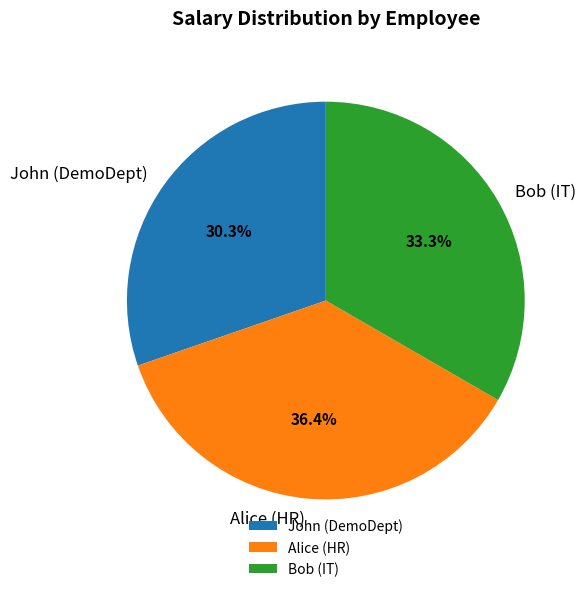

To the nearest percent, what is the combined percentage of John (DemoDept) and Alice (HR)?

67%